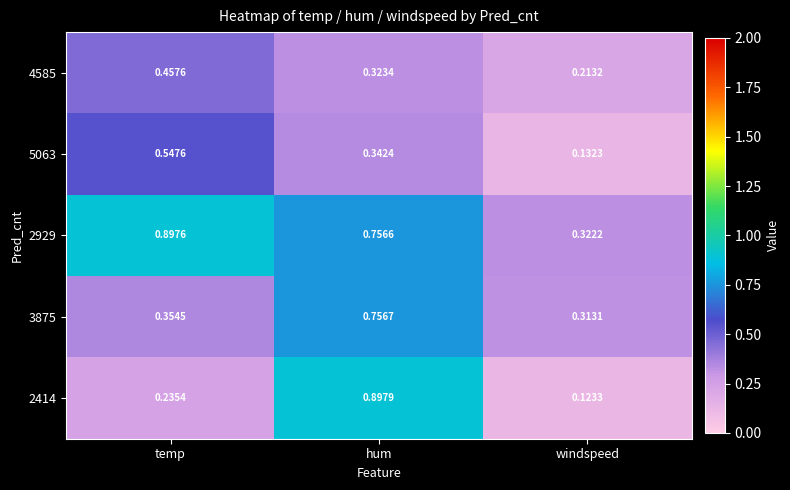

Where is 4585 nearest to the value 0?

windspeed